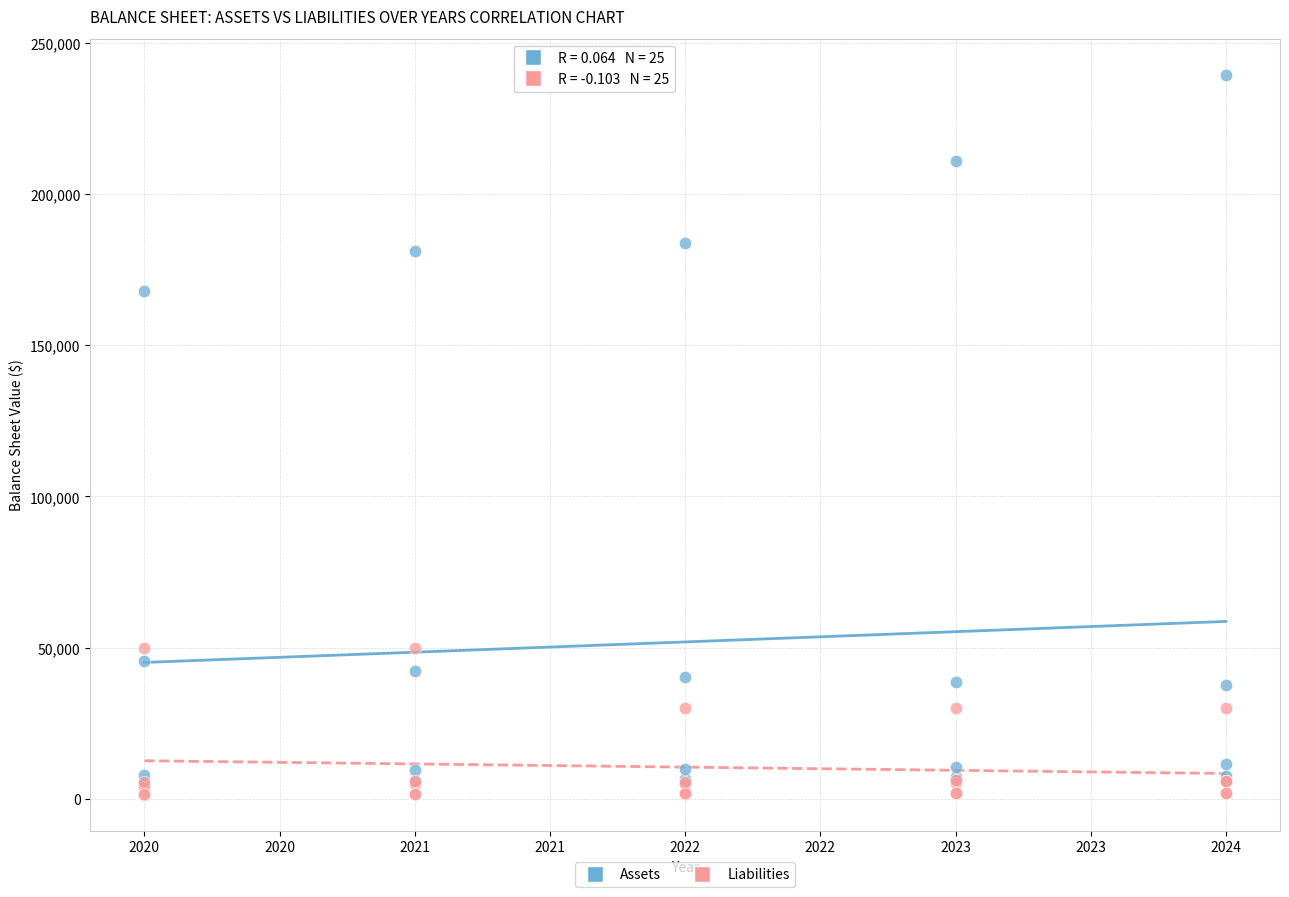

What are all the series names shown in the legend?

Assets, Liabilities